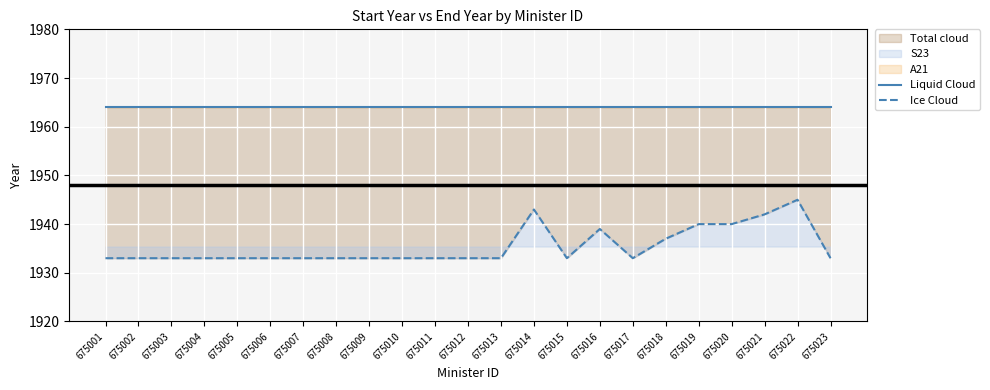

Read the Liquid Cloud value at 675005.

1964